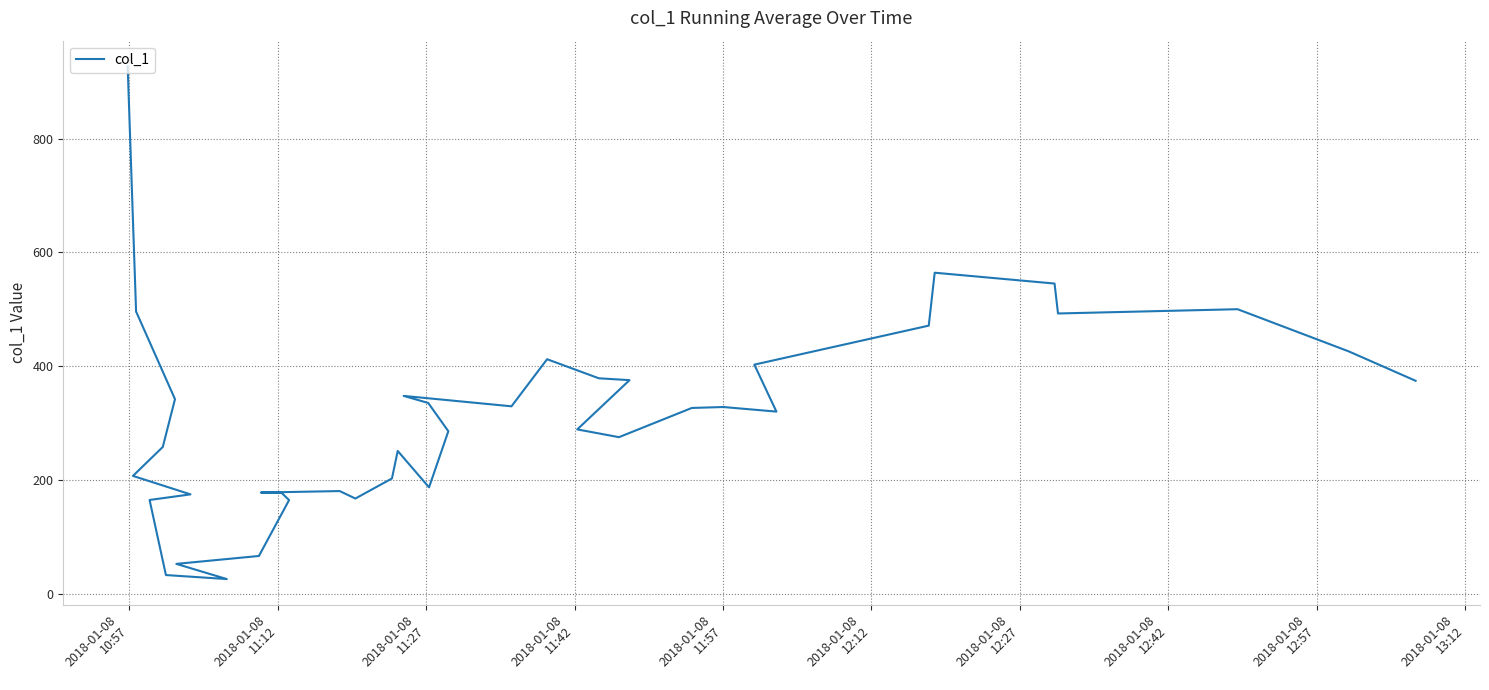

What is the average value?

302.5